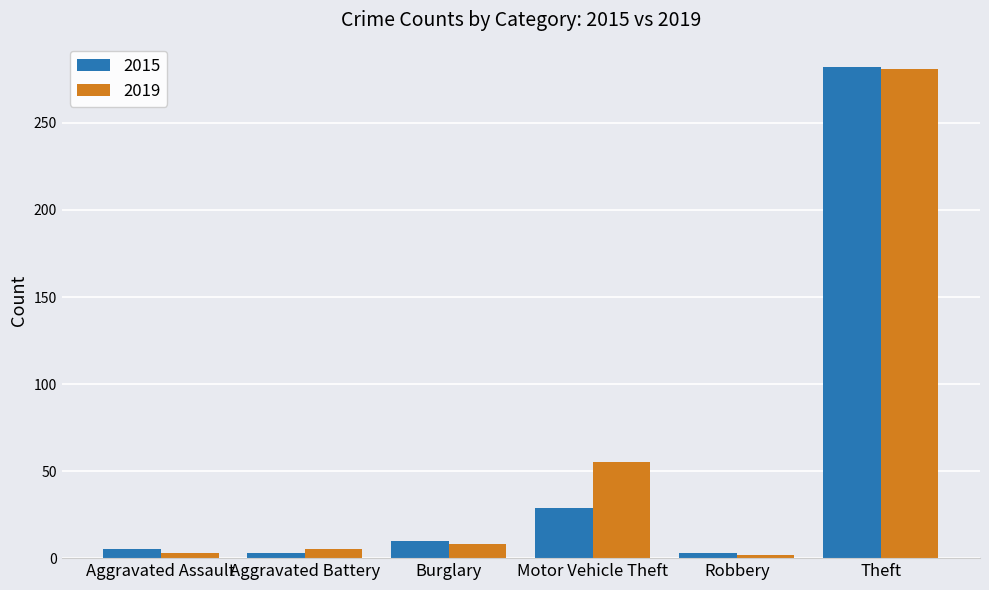

At which label is 2019 closest to 141?

Motor Vehicle Theft